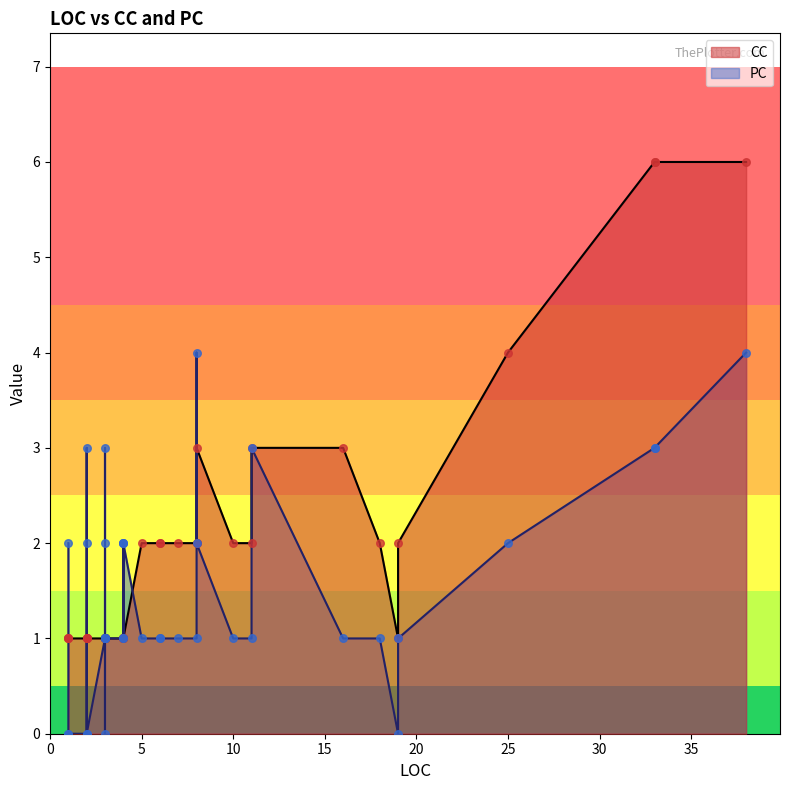

Is the value of PC at 16 greater than the value of CC at 12?

No